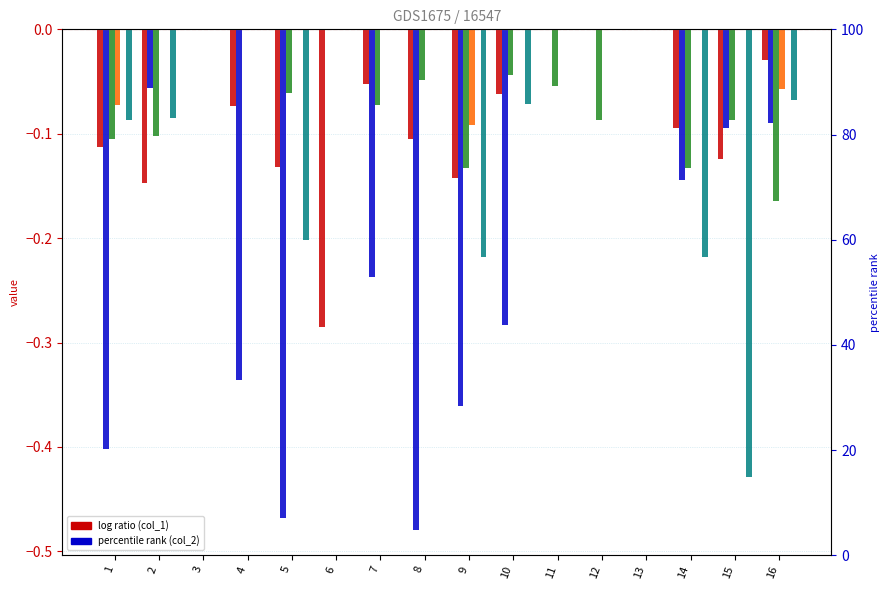

The col_11 series shows 0.0 at 12. True or false?

True